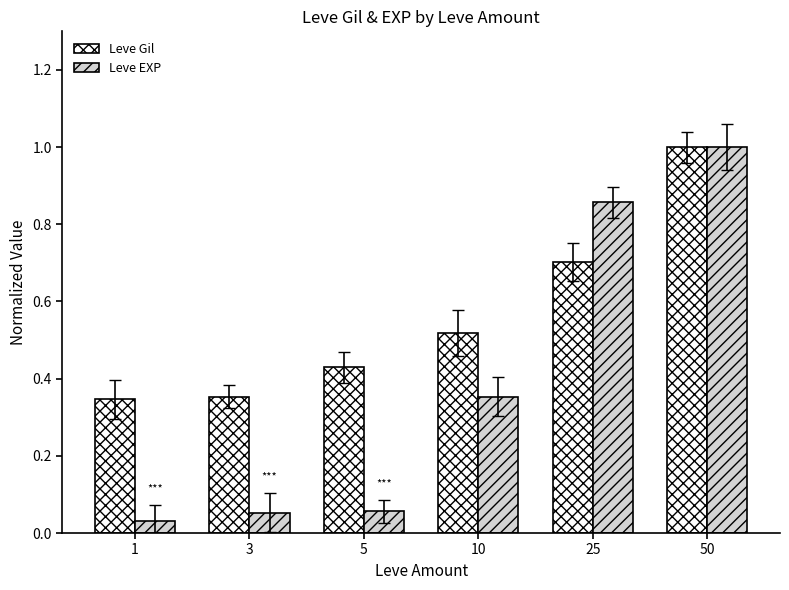

Between 5 and 25, which series saw the biggest shift?

Leve EXP